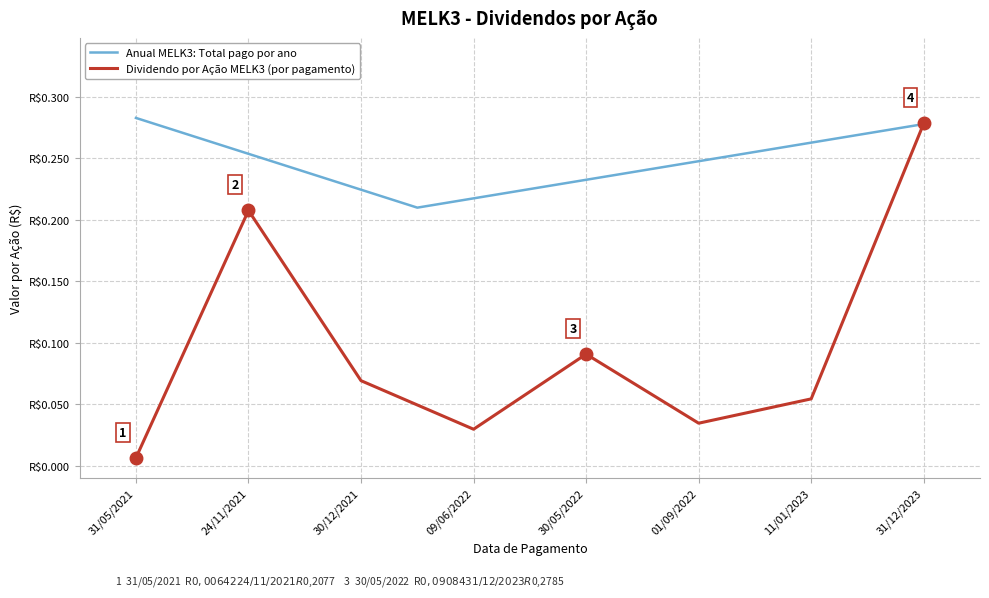

What is the maximum value shown in the chart?

0.3